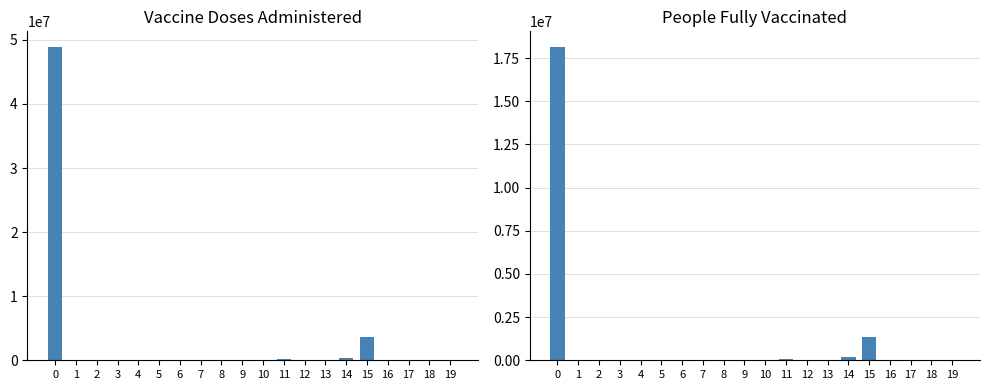

What is the value of the Vaccine Doses Administered bar at the 13th from the left?

3723